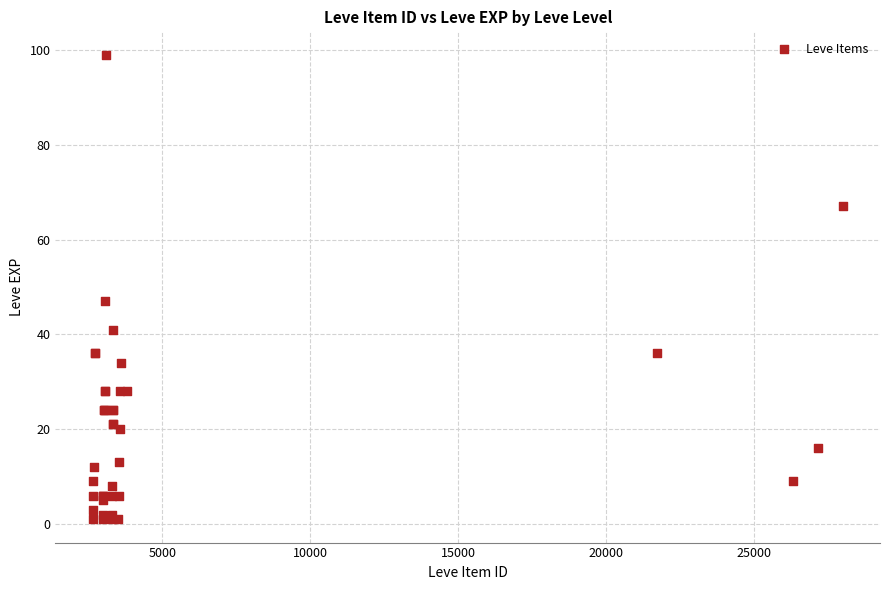

What Y value in the scatter plot is closest to 50?

47